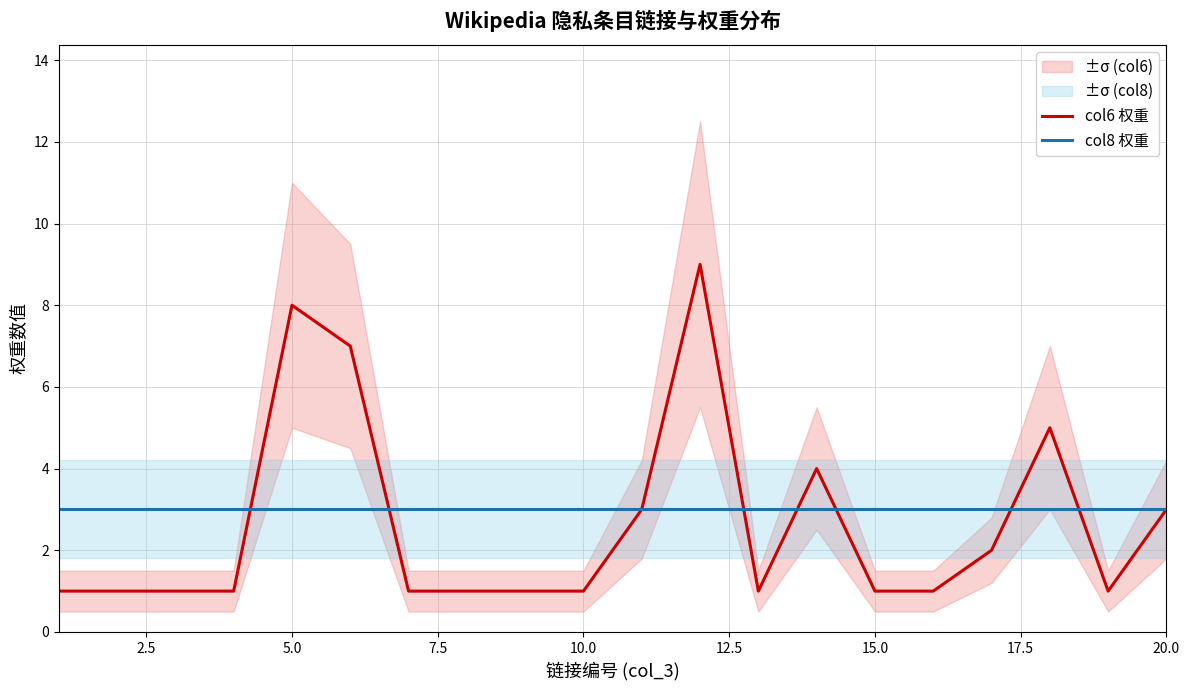

What are all the series names shown in the legend?

col6 权重, col8 权重